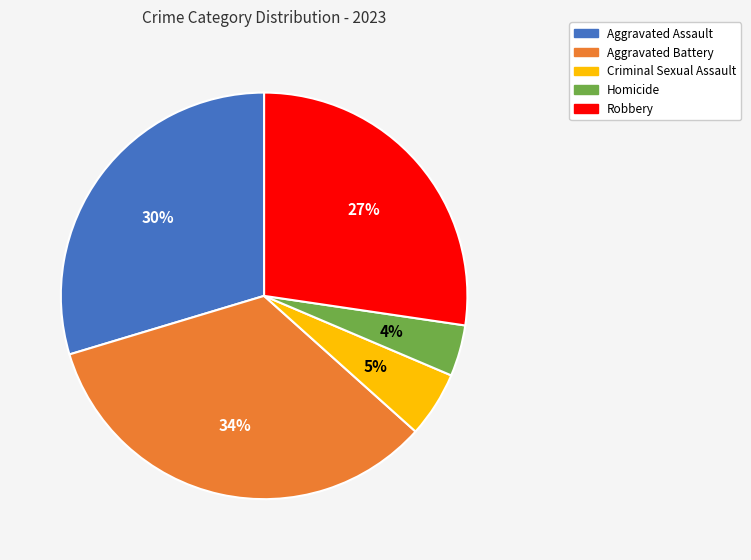

Is it true that Aggravated Assault is 30% of the pie?

True